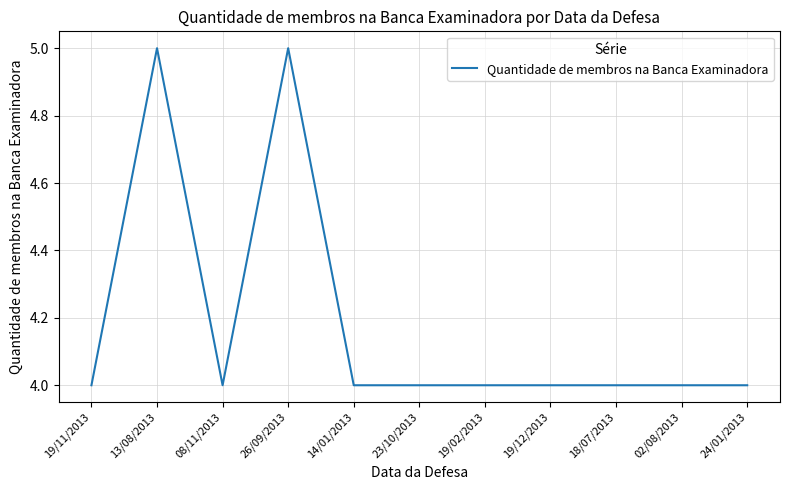

The value at 26/09/2013 is 5. True or false?

True